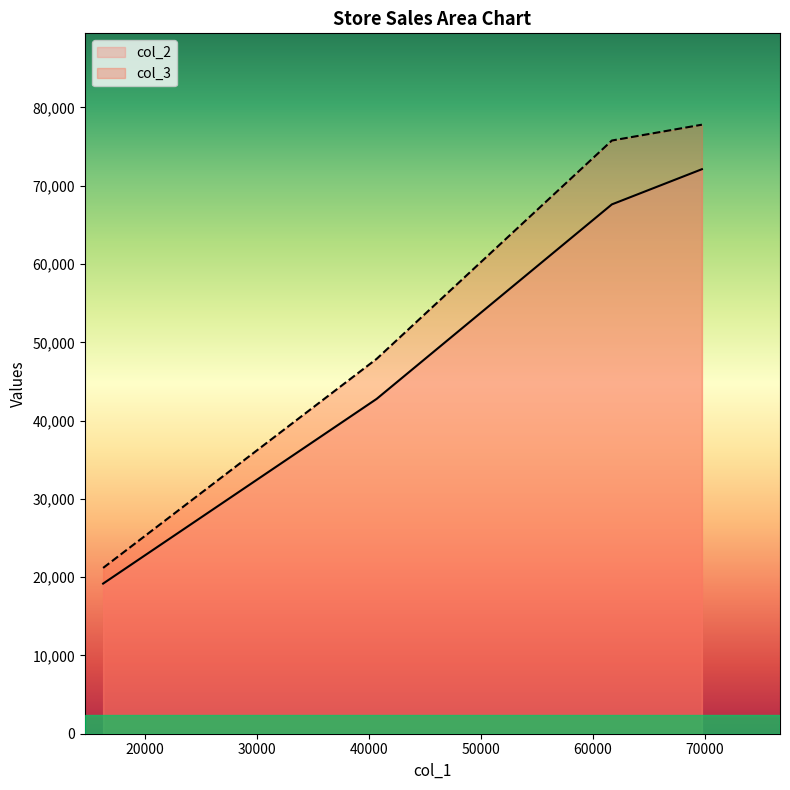

True or false: col_3 has a value of 20490 at GS25.

False